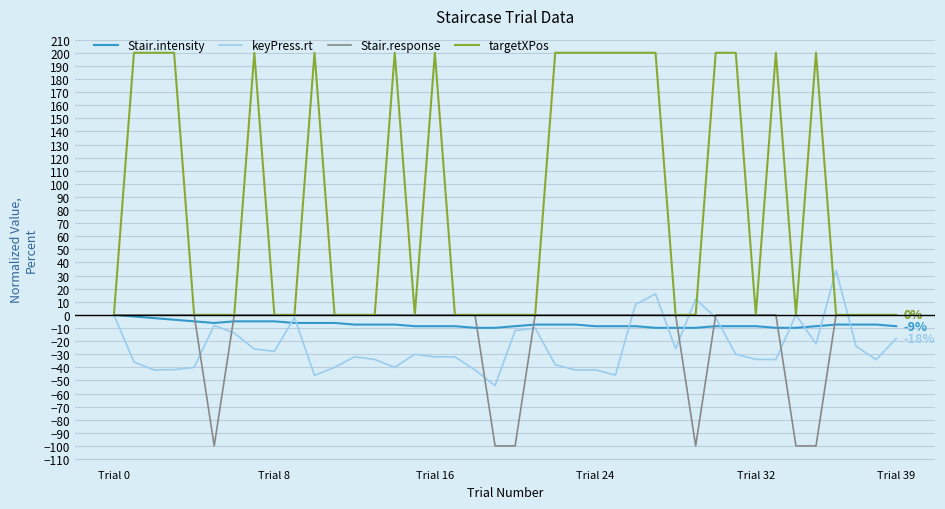

Which series has the largest total across all categories?

targetXPos